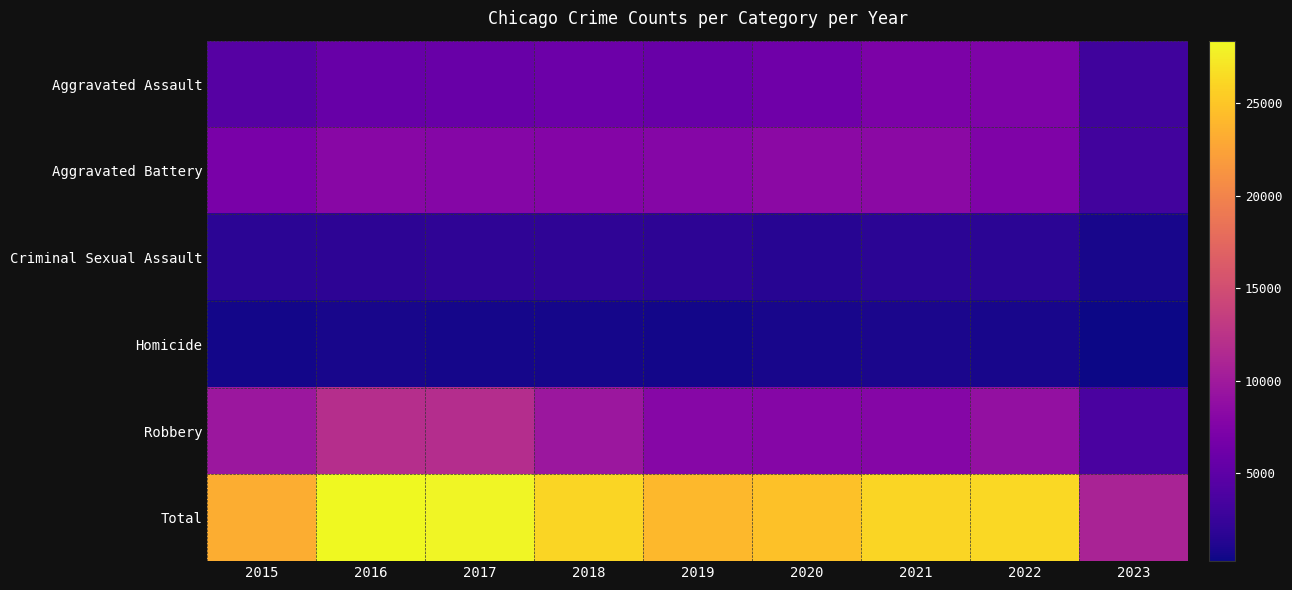

Which category has the highest value across all series?

2016